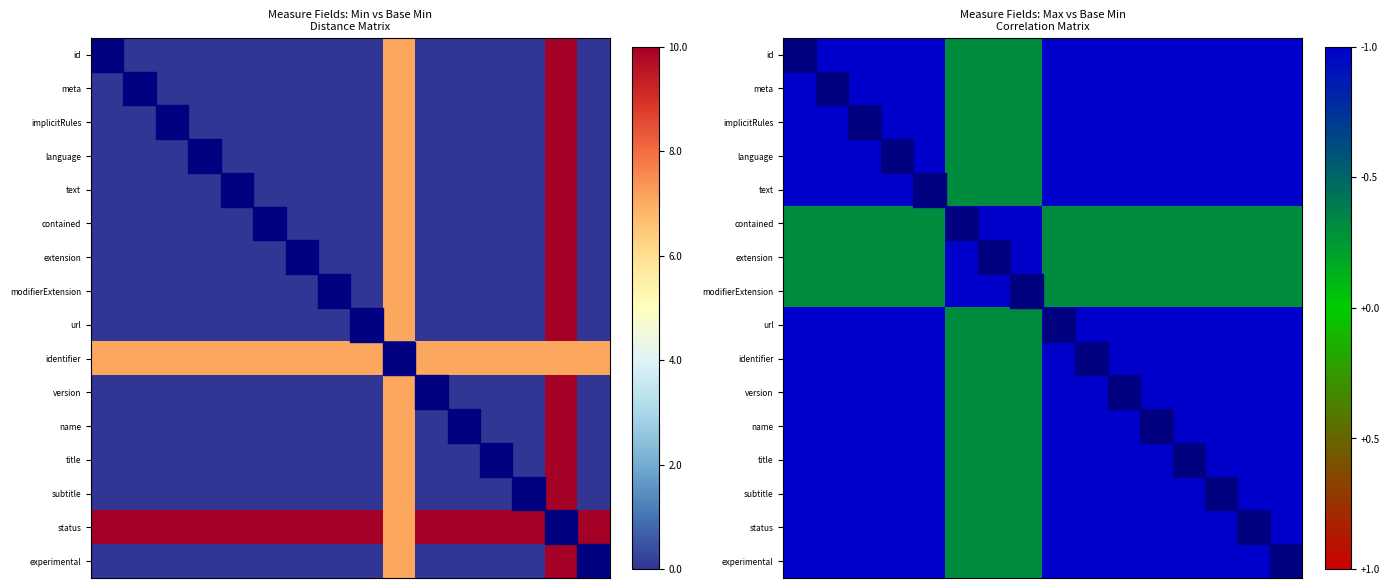

What is the difference between the maximum and second lowest values in the implicitRules series?

0.7